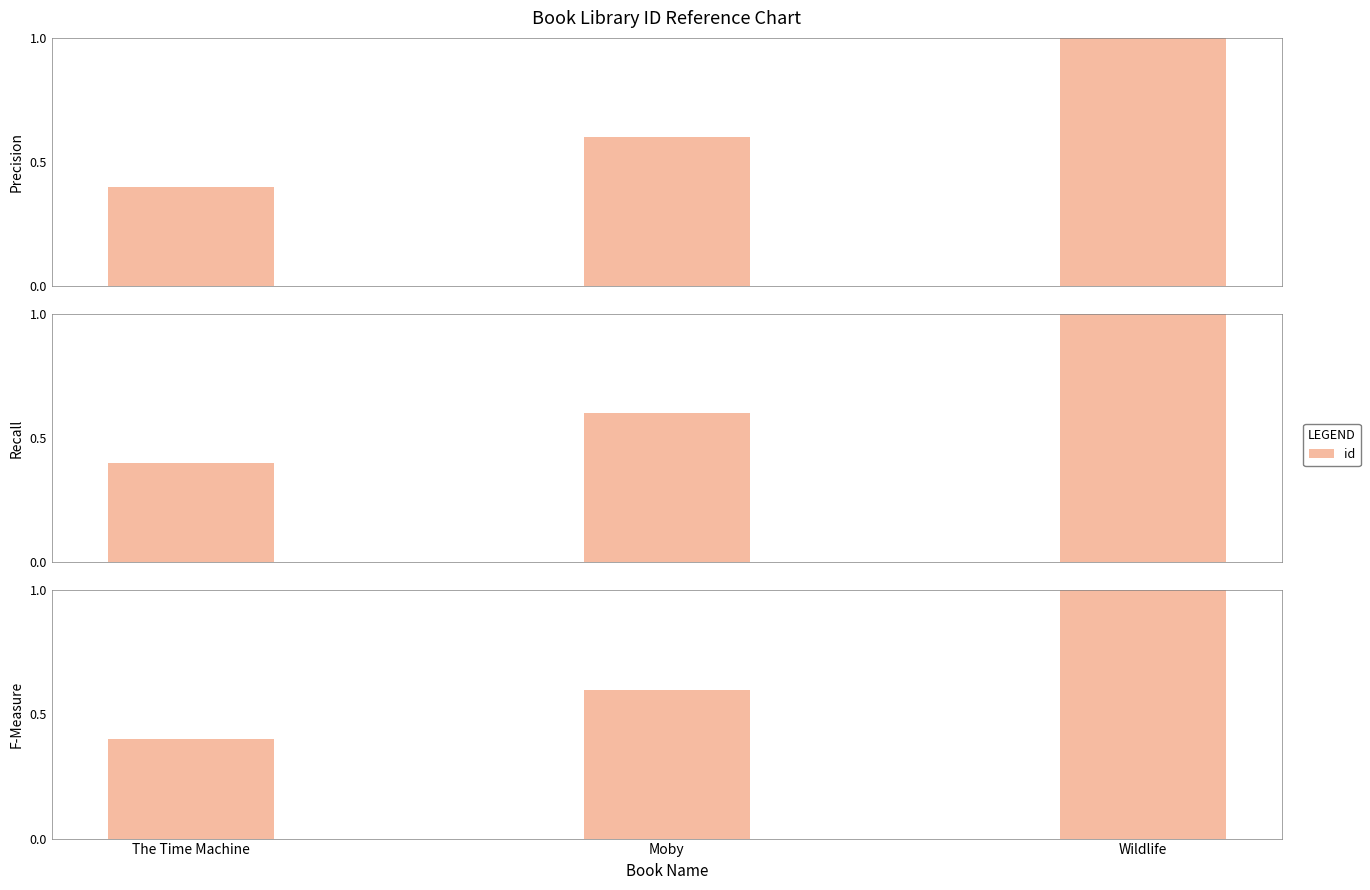

What is the value of the 2nd bar from the left?

0.6